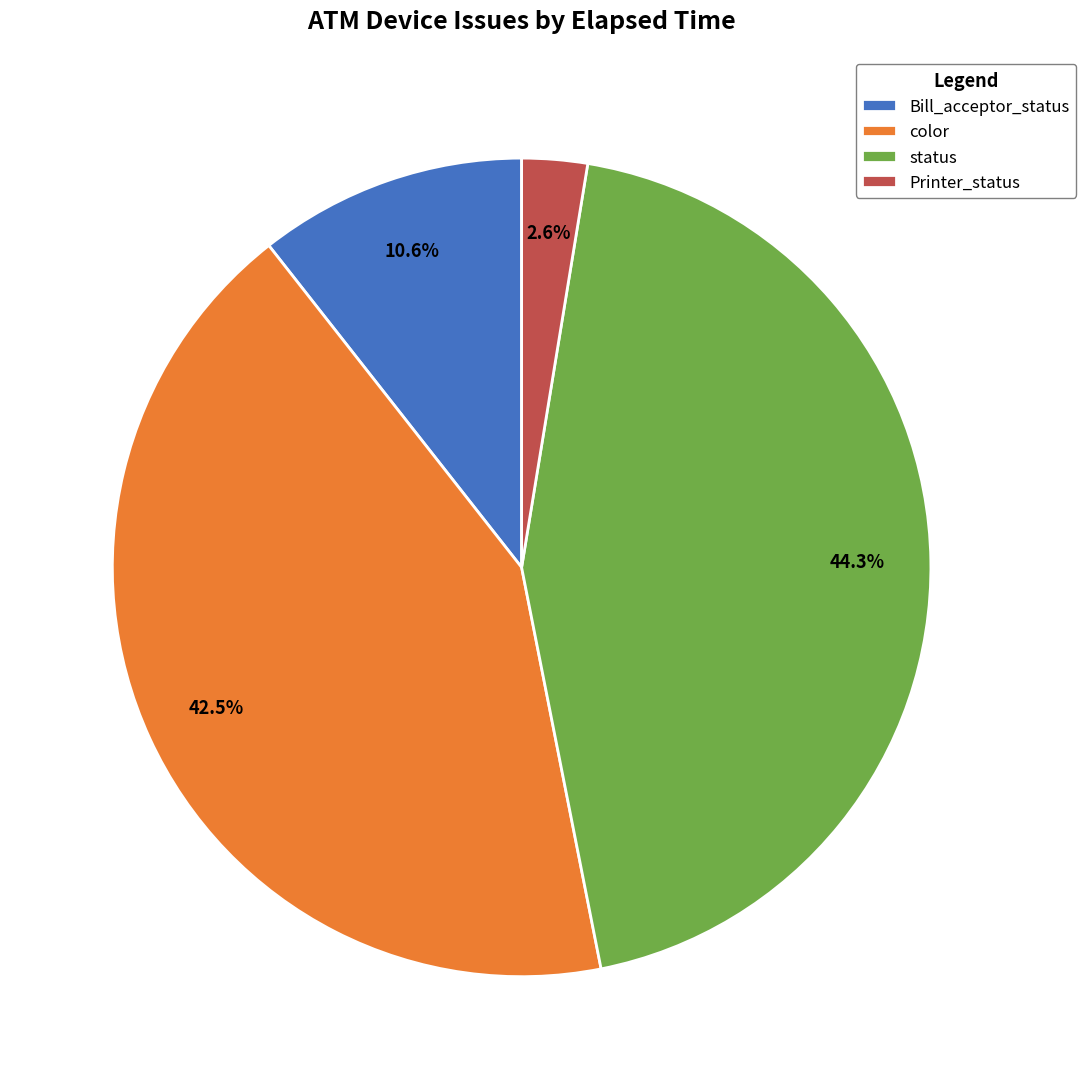

Rank the categories by value from lowest to highest.

Printer_status, Bill_acceptor_status, color, status